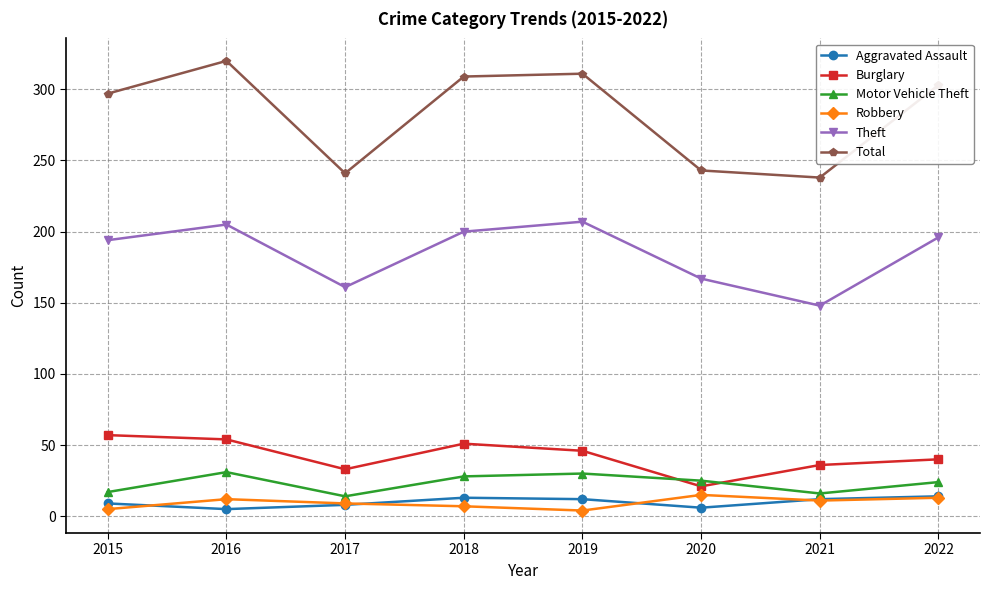

What is the value of the Aggravated Assault point at the 8th from the left?

14